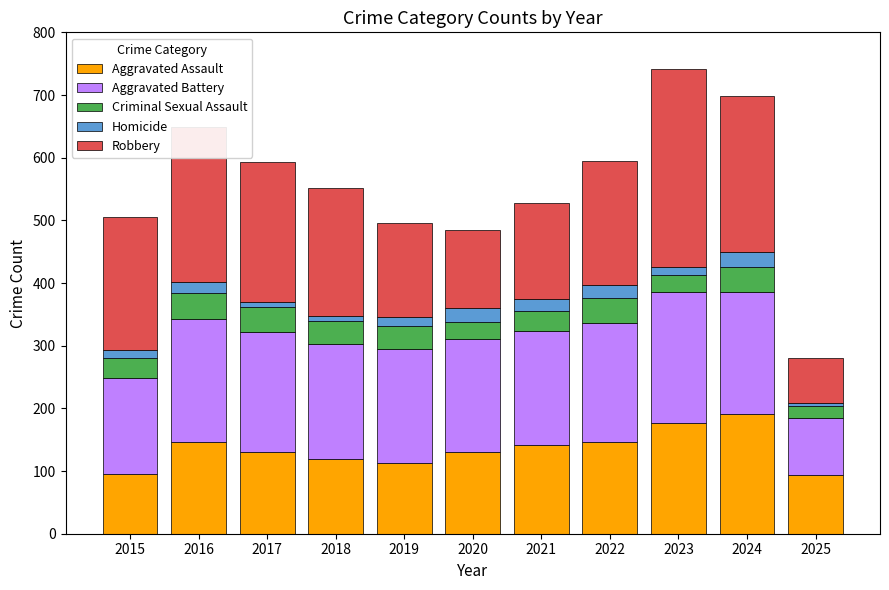

Is it true that Aggravated Assault equals 236 at 2023?

False